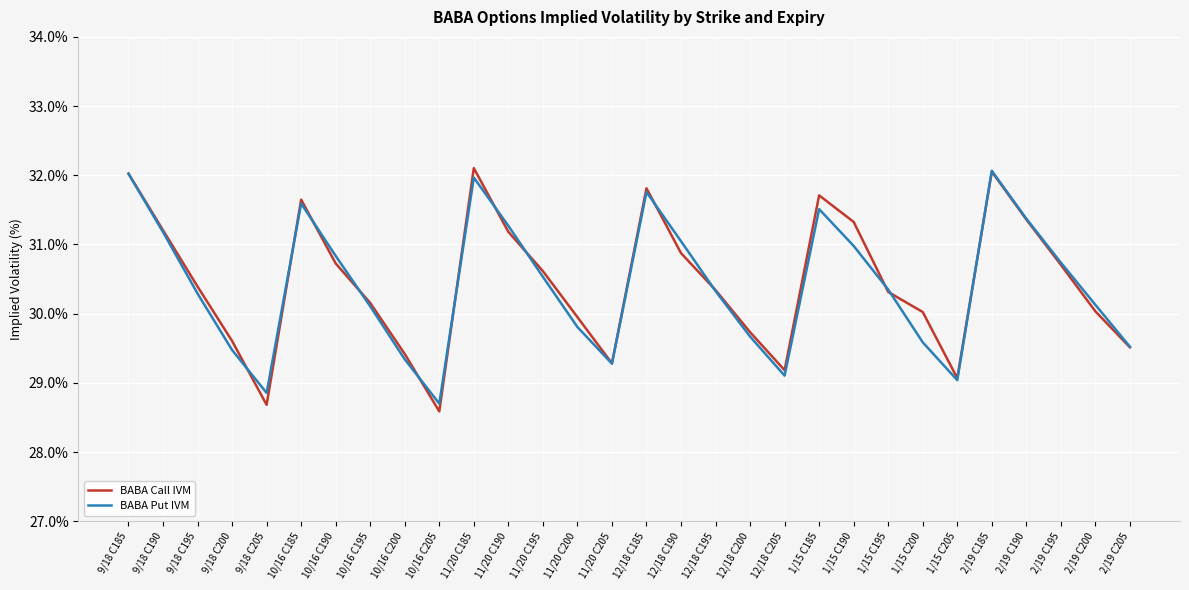

What is the total value across all series at 2/19 C200?

60.2